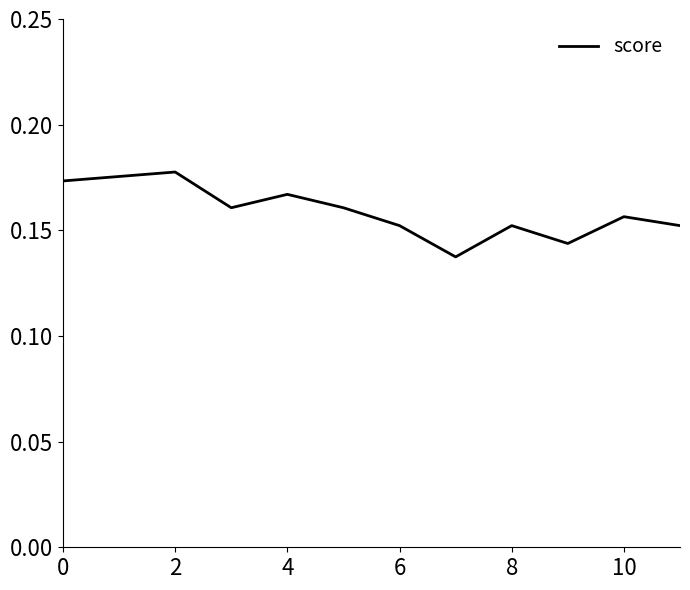

What is the minimum value shown in the chart?

0.1